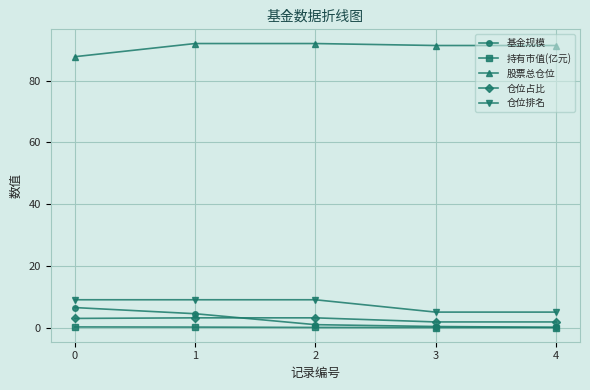

What is the value of the 仓位占比 point at the 3rd from the left?

3.1